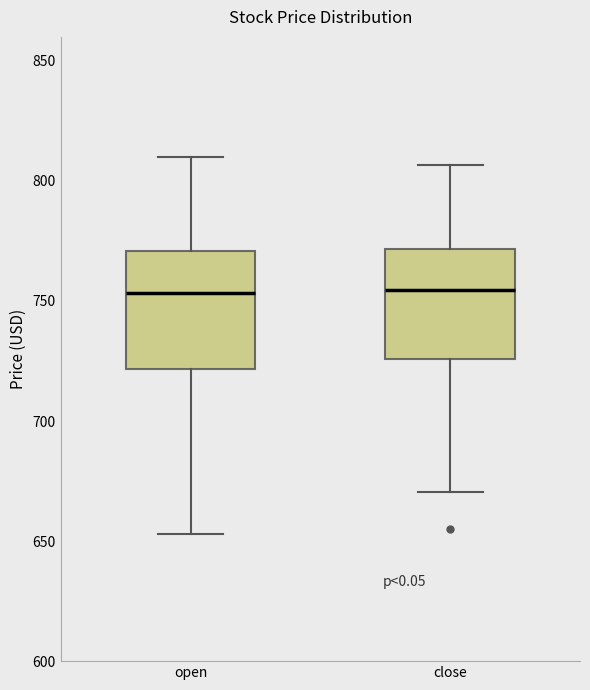

Reading left to right, read every box against the y-axis: the position of its median line, the range the box covers, and the ends of its whiskers. The values are not printed on the chart, so give them approximately, as read against the axis.

open: median 755, box 720 to 770, whiskers 655 to 810
close: median 755, box 725 to 770, whiskers 670 to 805